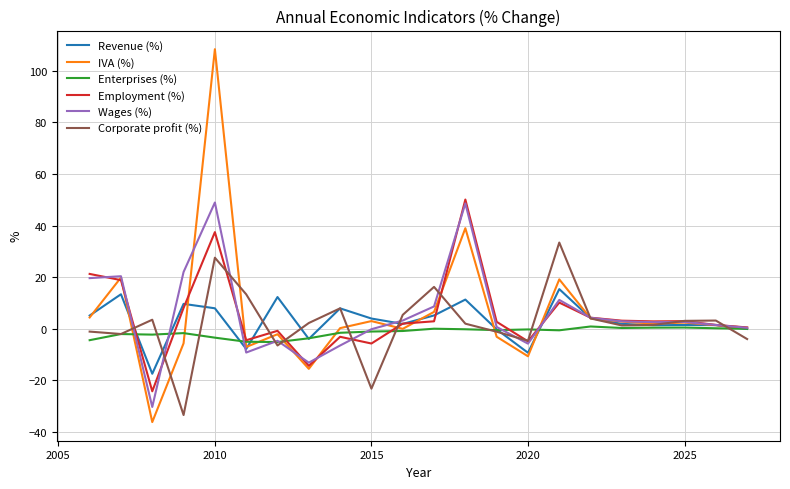

In Corporate profit (%), how many points are lower than both neighbors (excluding endpoints)?

6